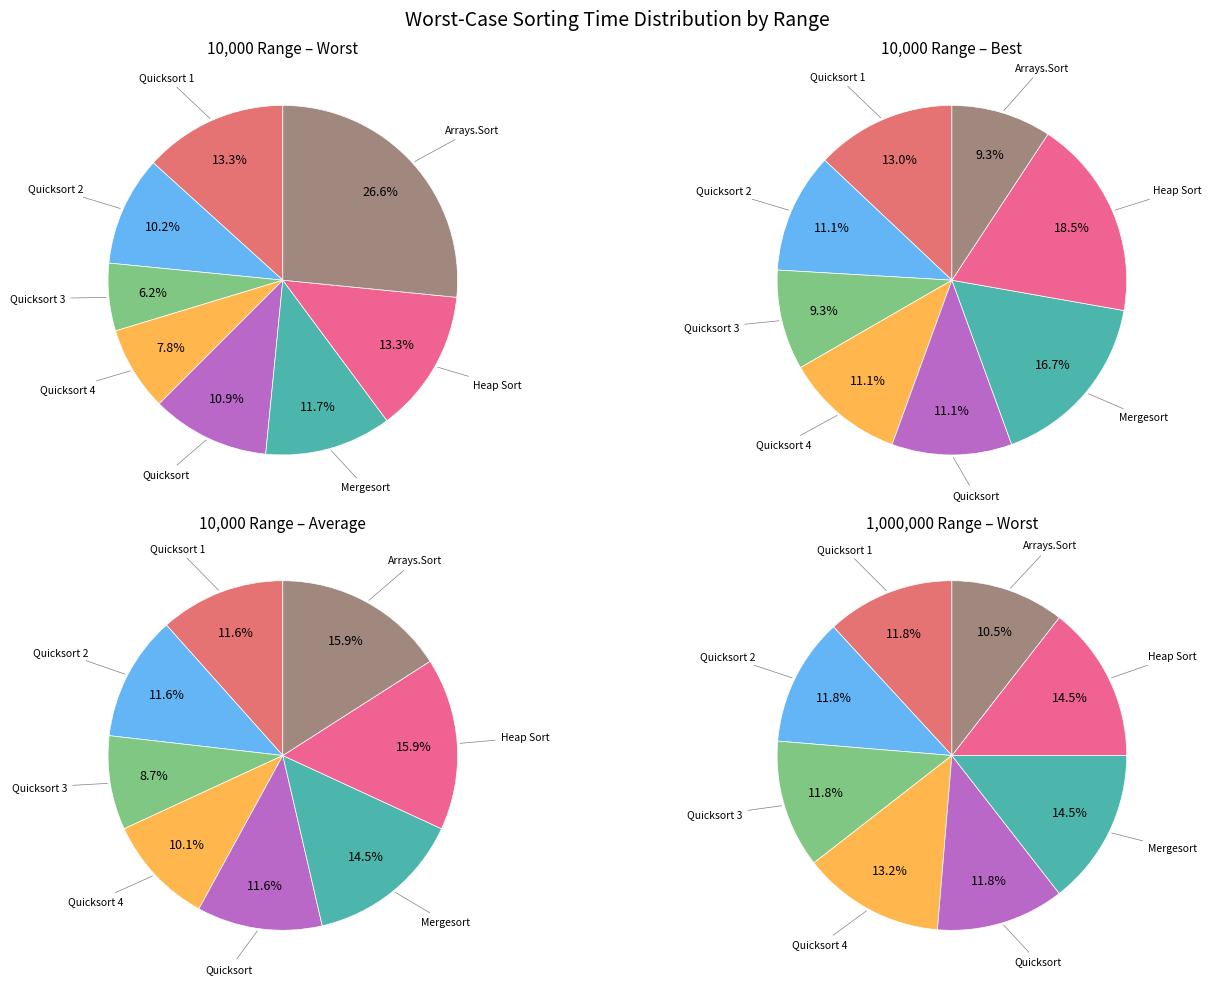

Count the number of slices in the pie.

8